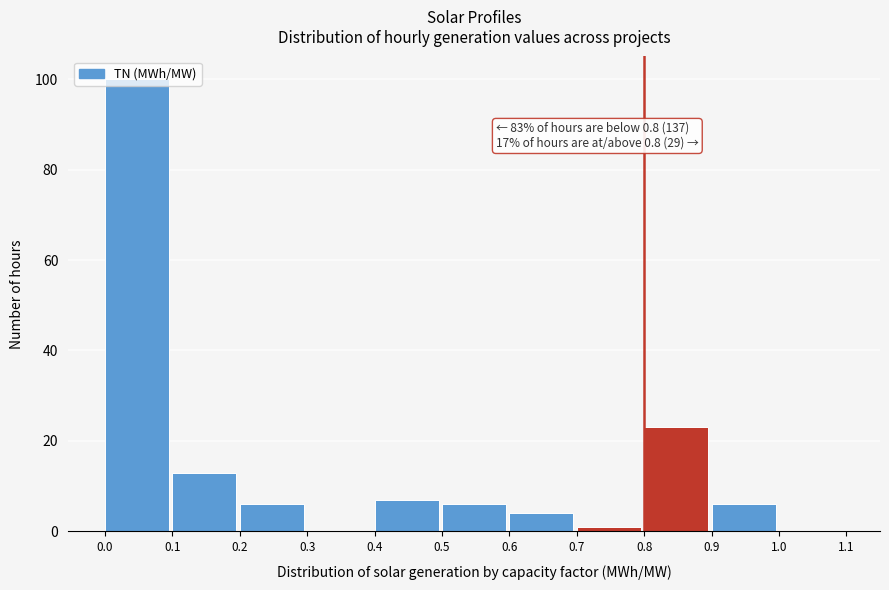

Over which range of the x-axis is the bar tallest?

0.0 to 0.1